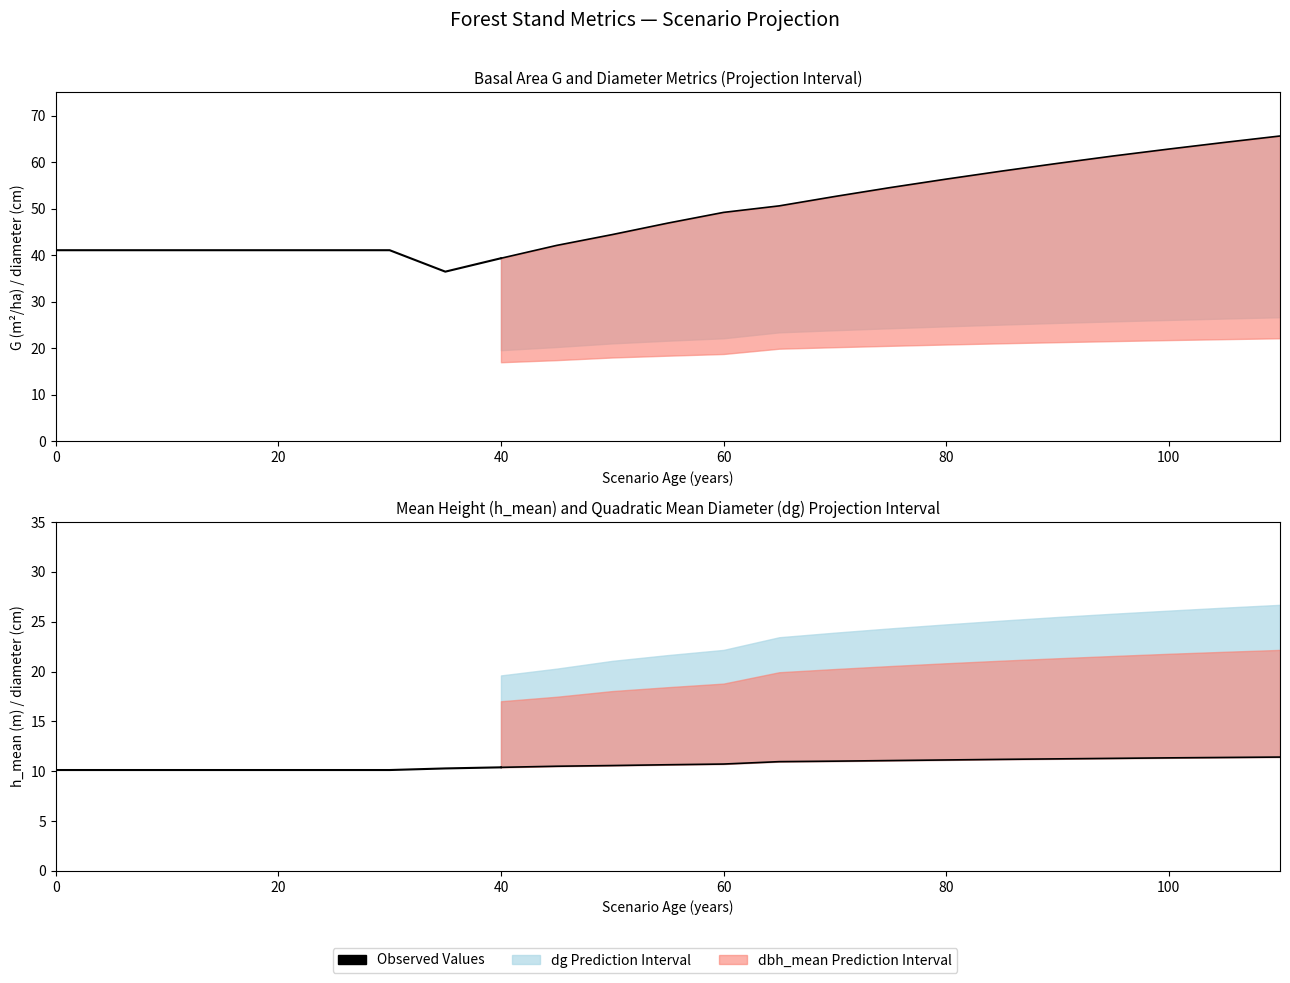

Count the Observed Values (h_mean) values in the range 10 to 11.

9